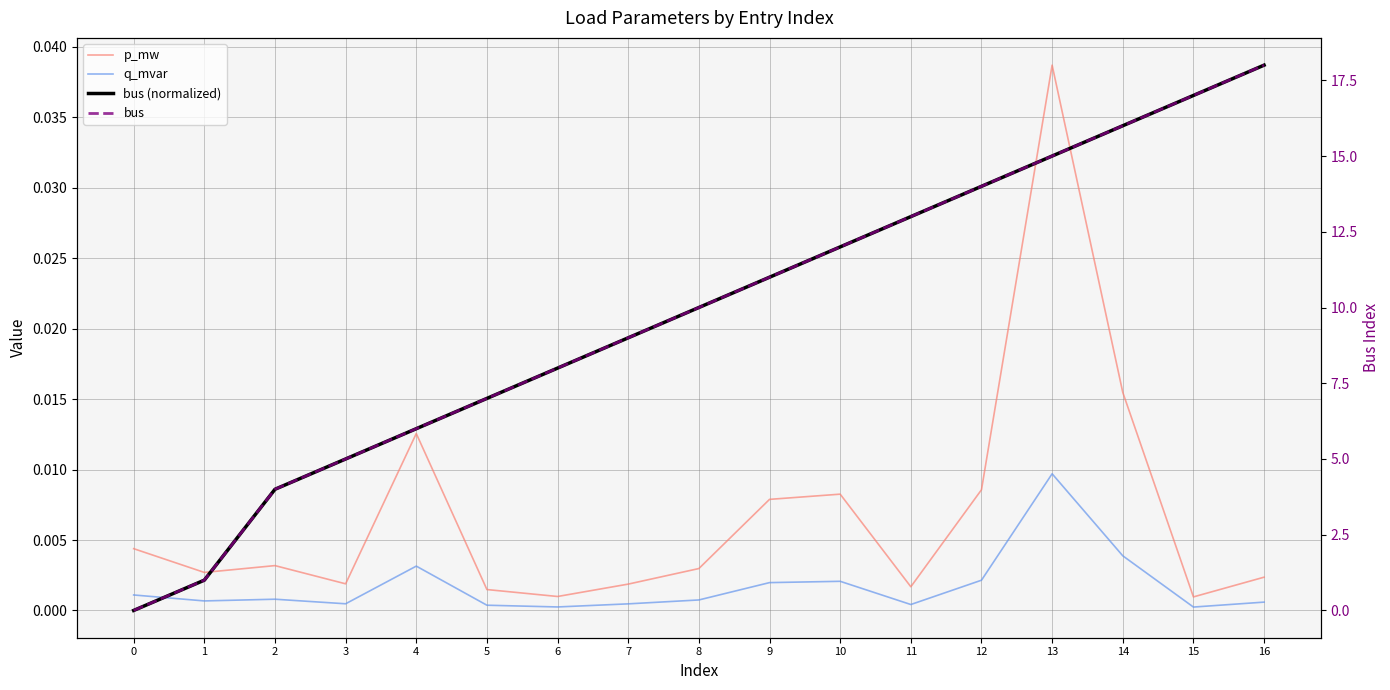

How many lines are shown in the chart?

4